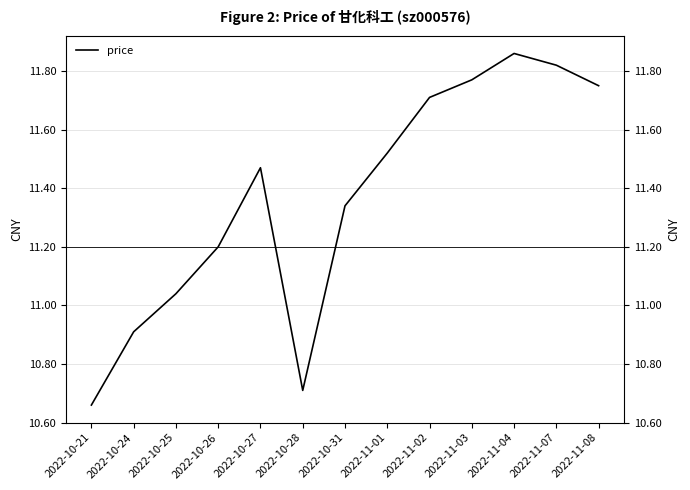

What is the change in value from 2022-10-24 to 2022-10-31?

+0.4